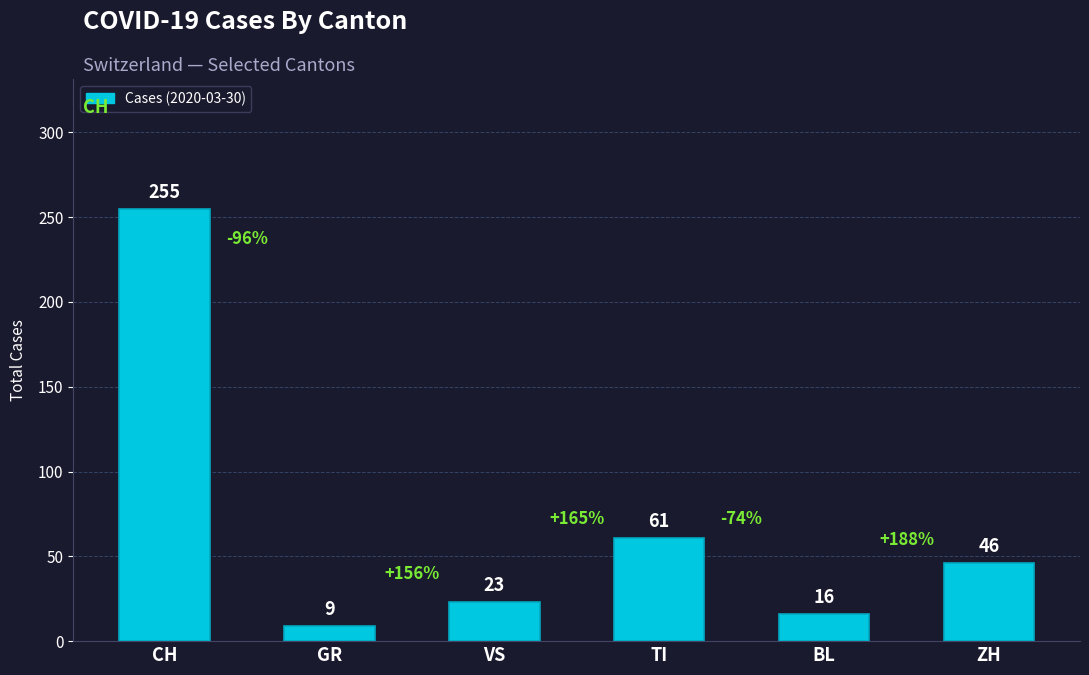

What position from the left is ZH?

6